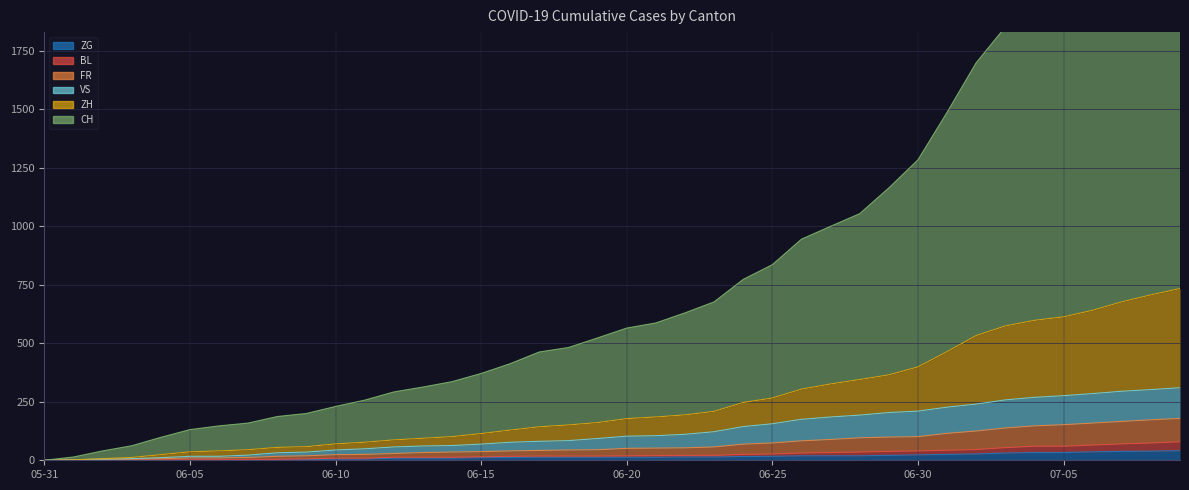

Is it true that FR equals 52 at 2020-06-21?

True